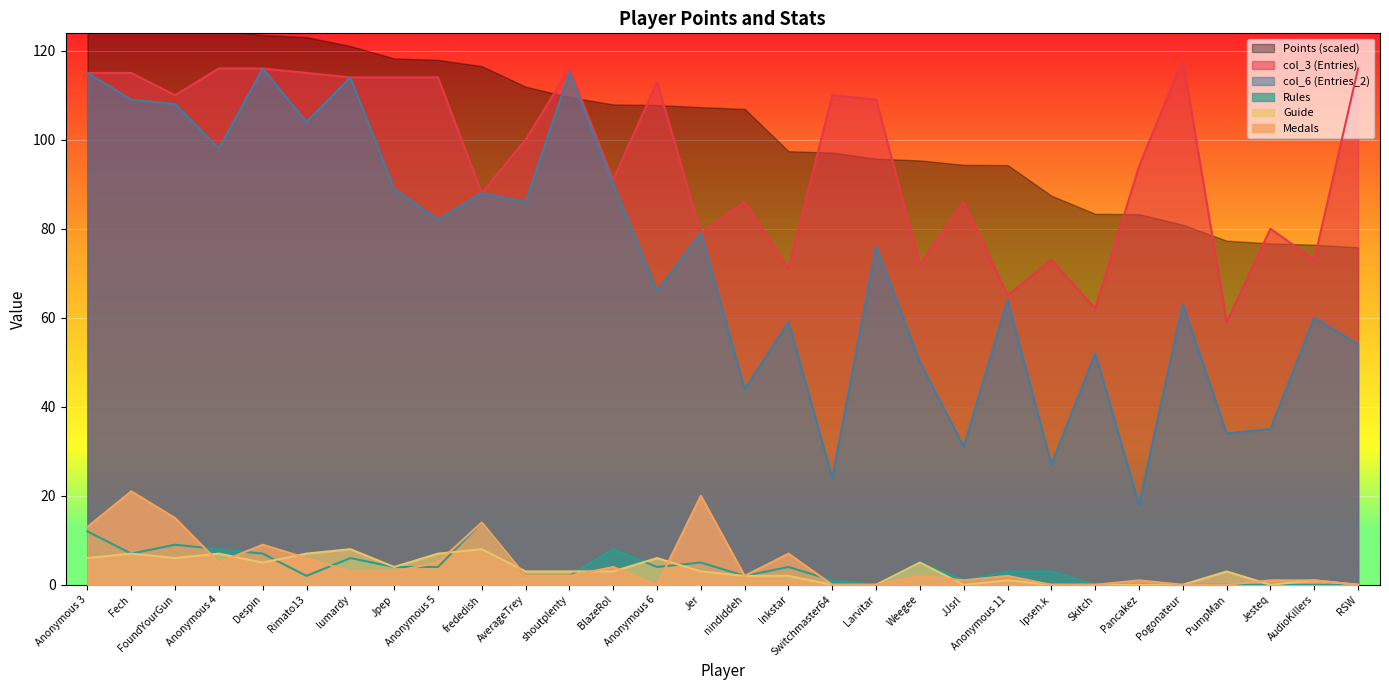

What is the label of the 4th point from the right?

PumpMan